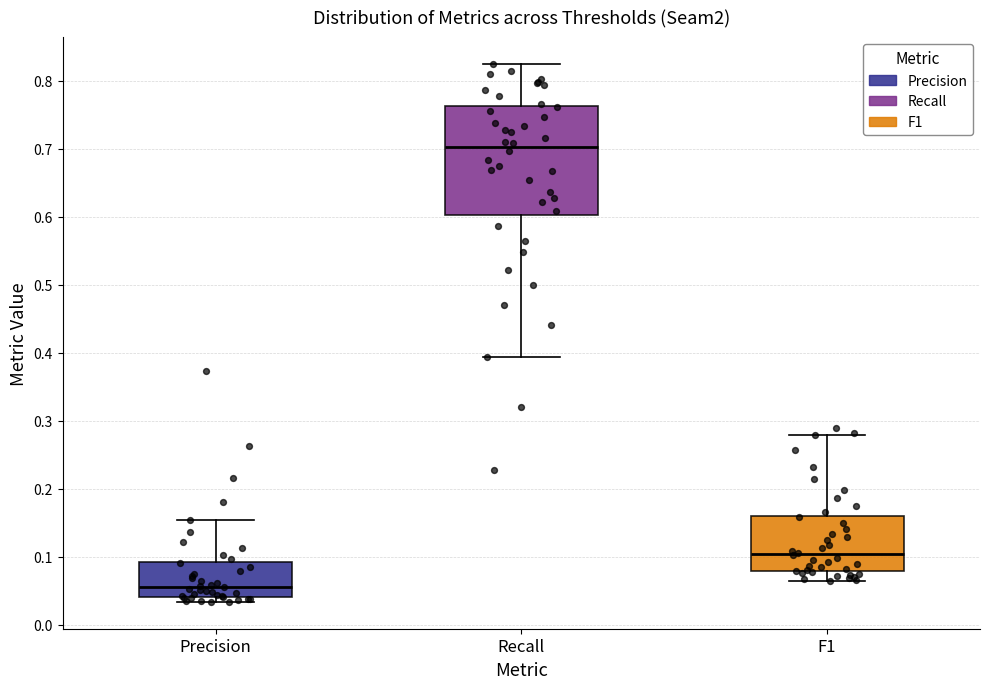

Reading left to right, transcribe this box plot: for each box, give where its median line is, the range the box spans, and where its two whiskers end, as read against the y-axis. The values are not printed on the chart, so give them approximately, as read against the axis.

Precision: median 0.06, box 0.04 to 0.09, whiskers 0.03 to 0.15
Recall: median 0.70, box 0.60 to 0.76, whiskers 0.39 to 0.82
F1: median 0.10, box 0.08 to 0.16, whiskers 0.06 to 0.28